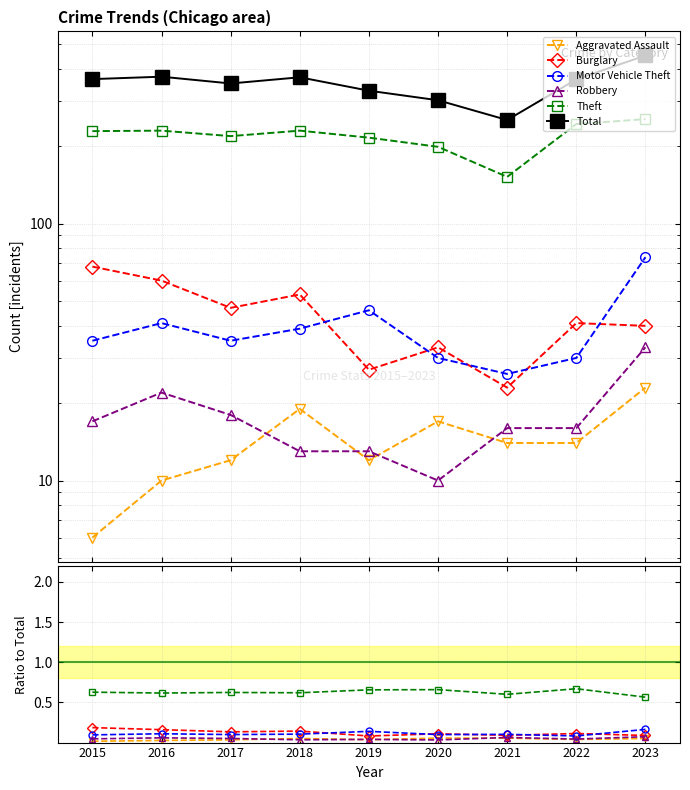

What are all the series names shown in the legend?

Aggravated Assault, Burglary, Motor Vehicle Theft, Robbery, Theft, Total